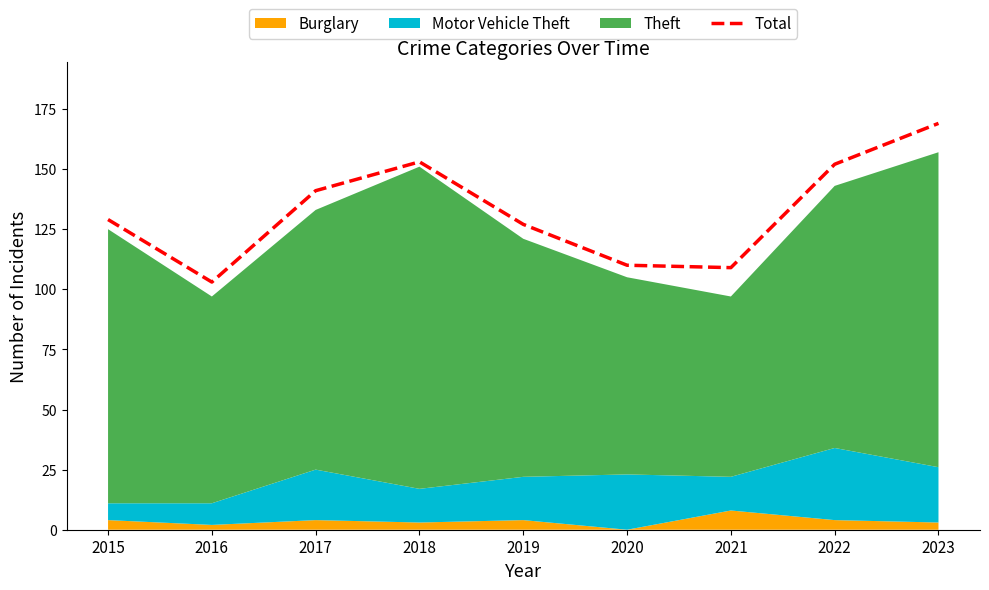

Where is the first local maximum?

2018